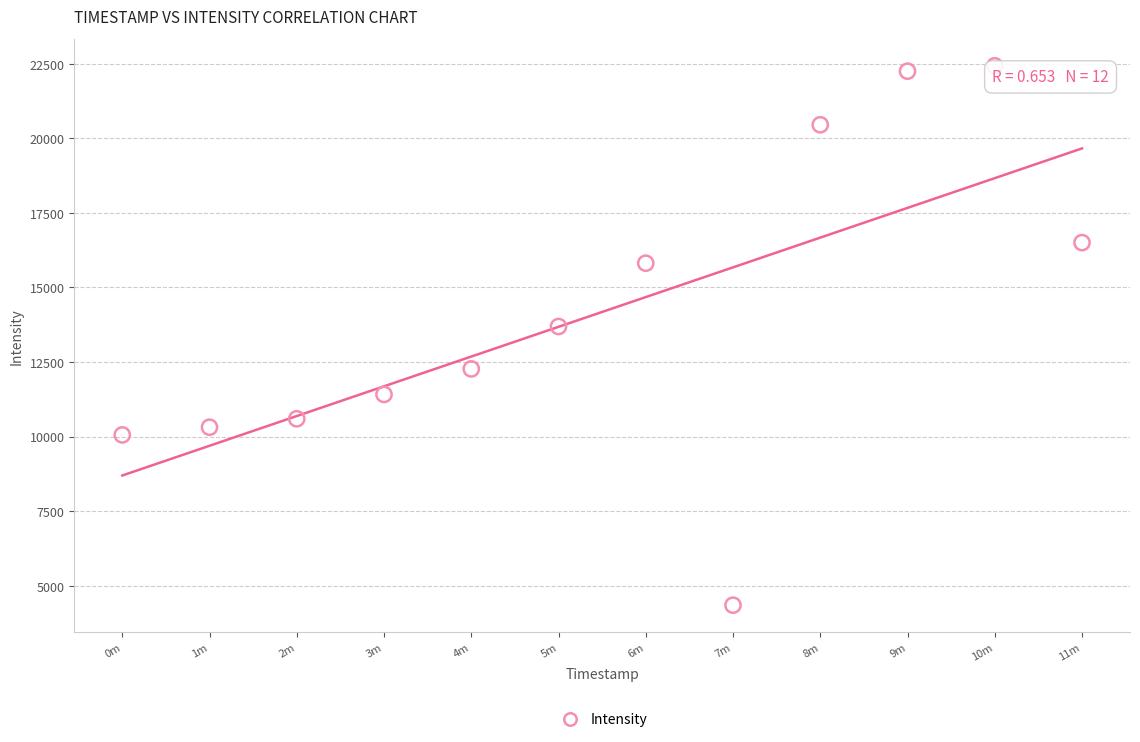

What Y value in the scatter plot is closest to 13389?

13690.8